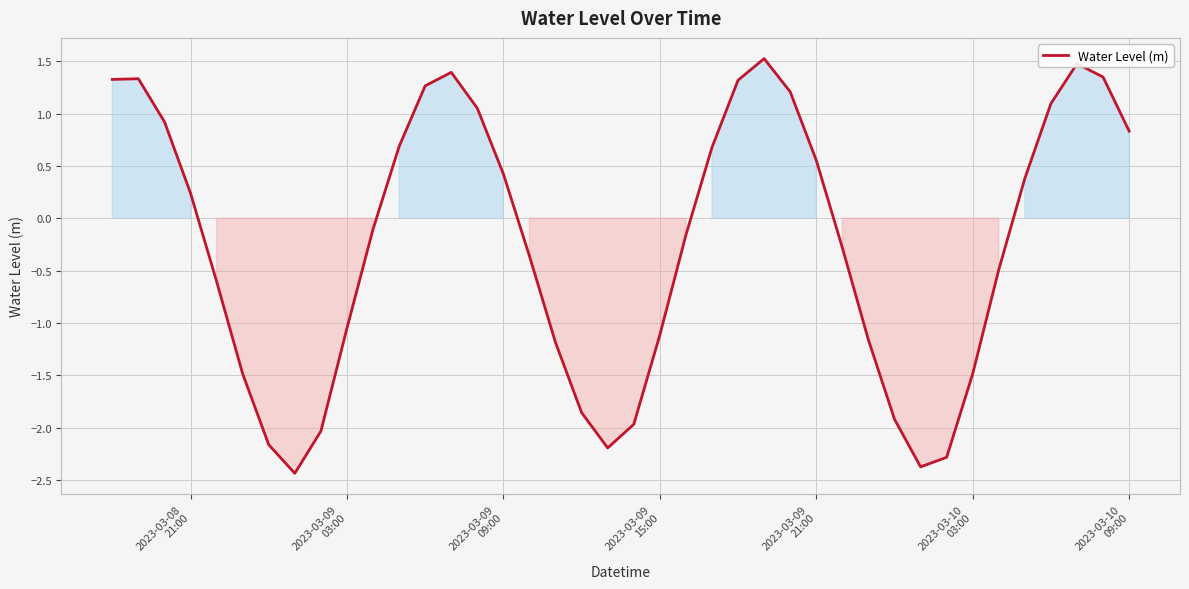

What is the difference between the maximum and minimum values?

4.0